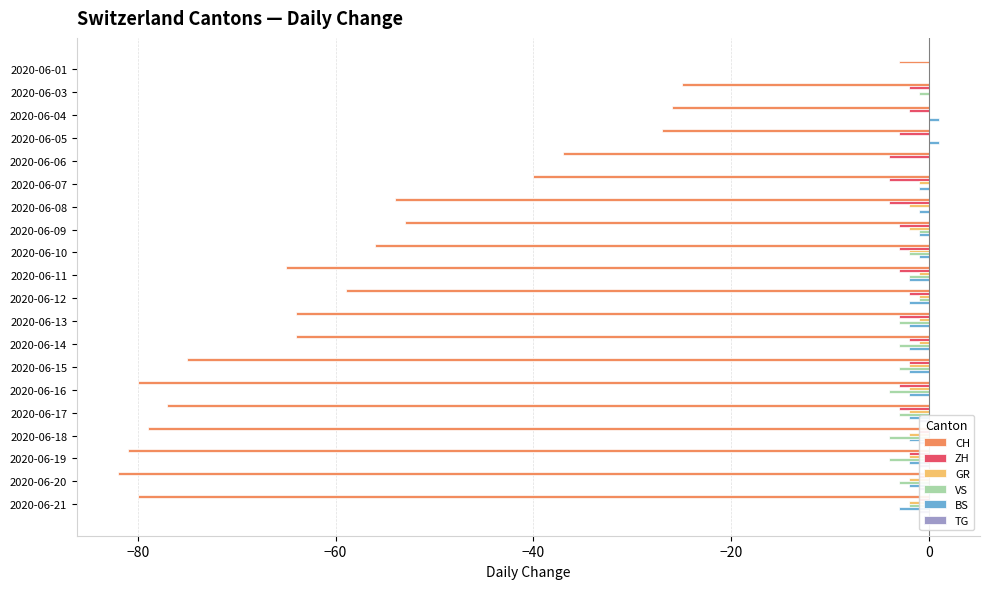

How many ZH values are between -3 and -2?

13